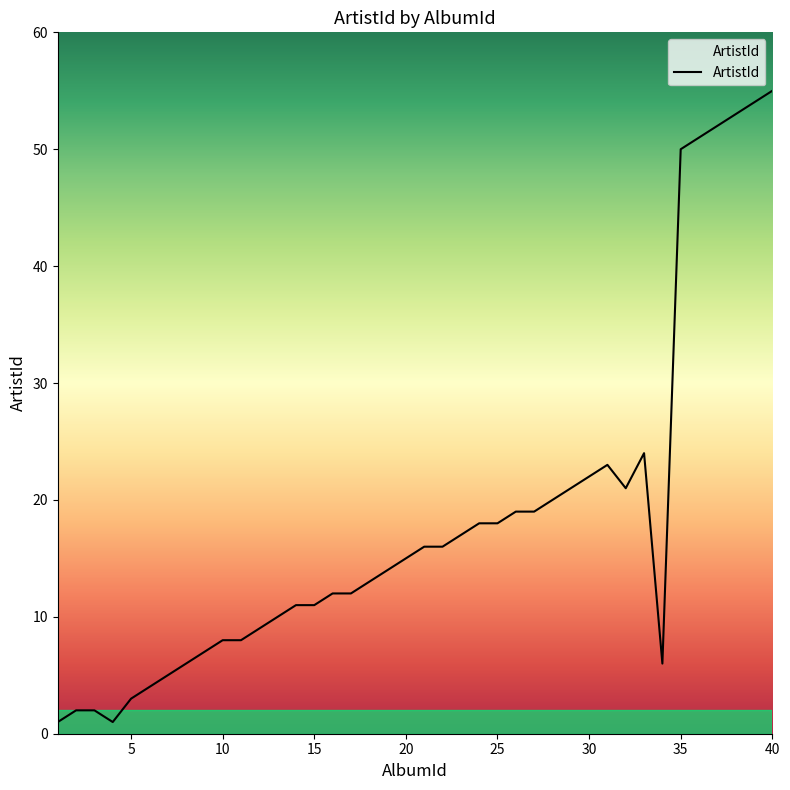

What is the greatest value displayed?

55